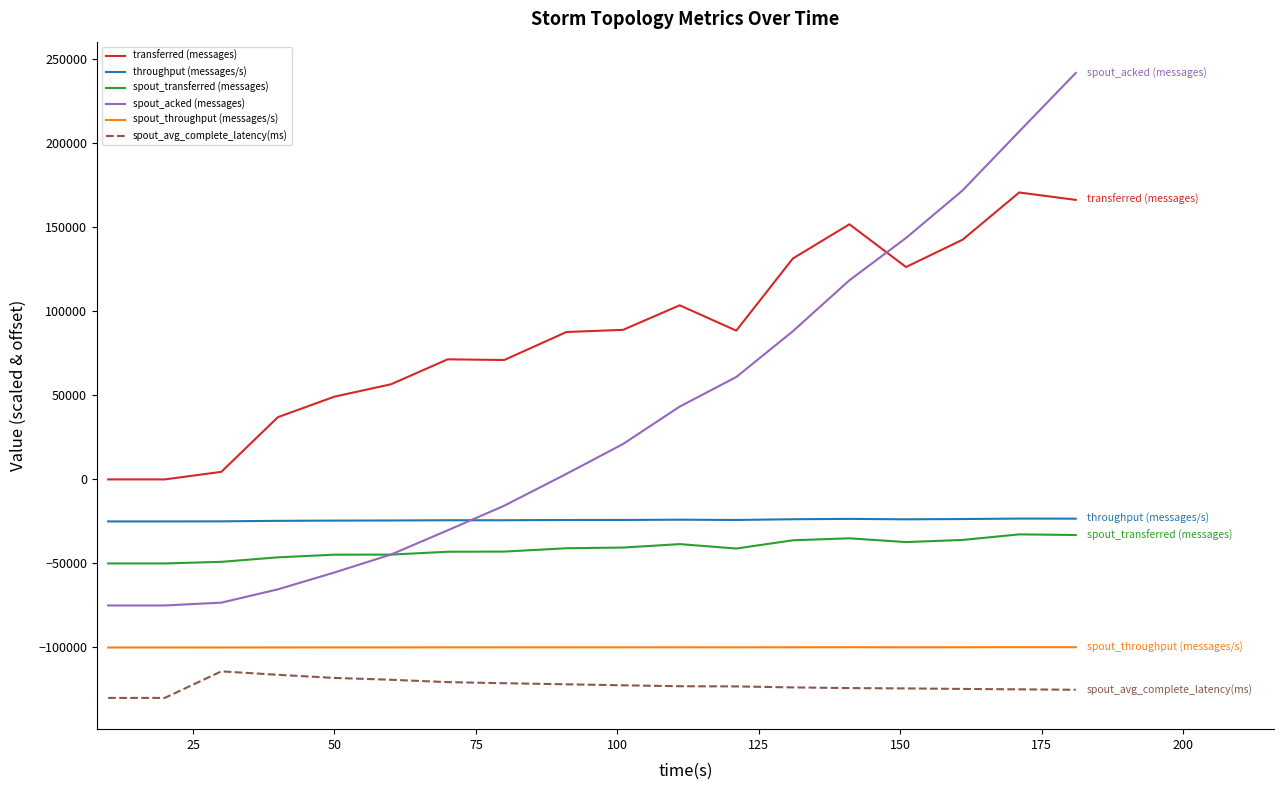

What is the minimum value shown in the chart?

-130000.0